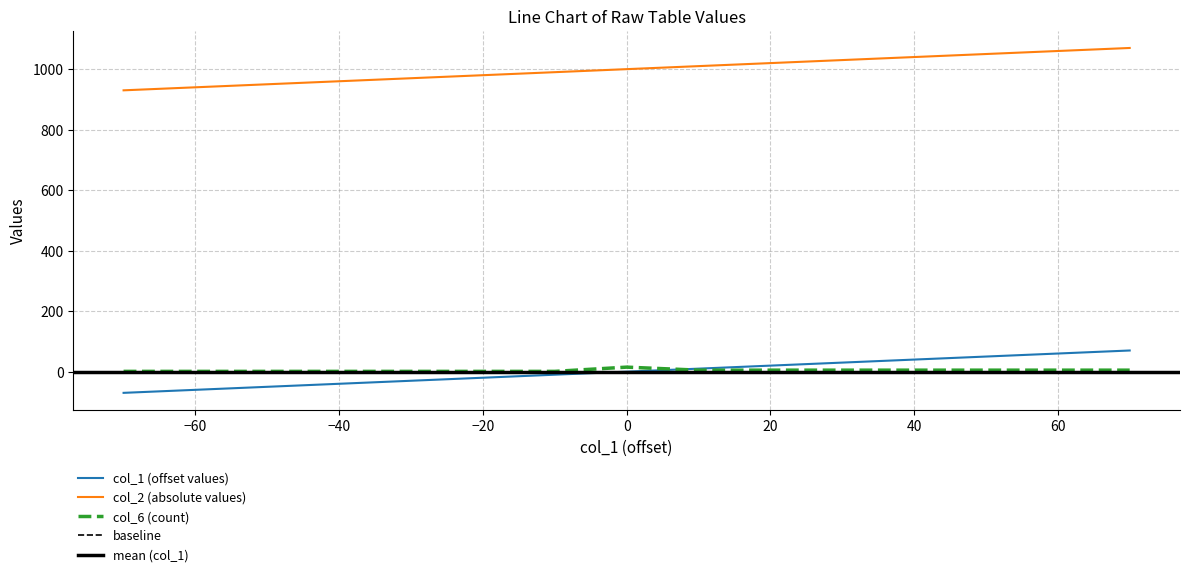

Count the number of data series in this chart.

3